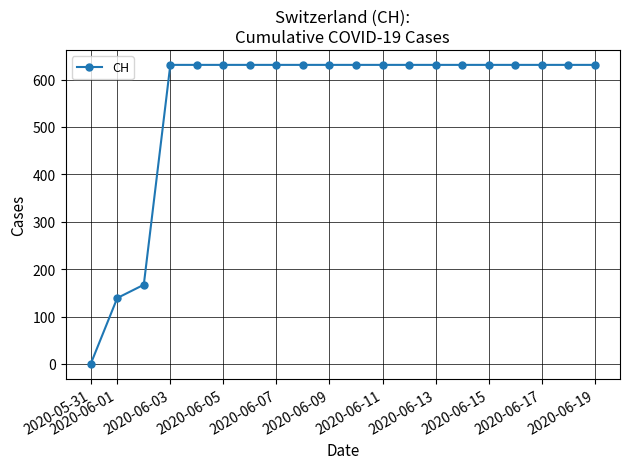

What is the value of the 15th point from the left?

631